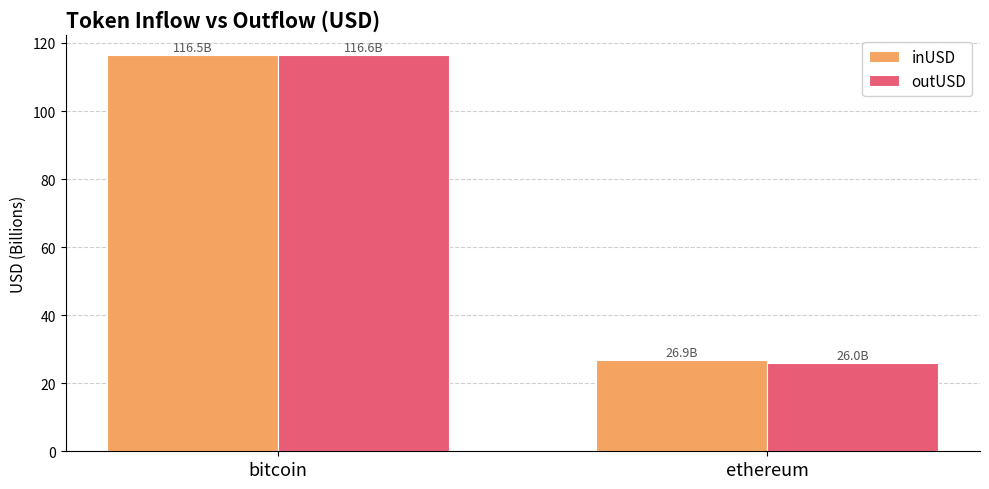

At which label is inUSD closest to 71?

ethereum